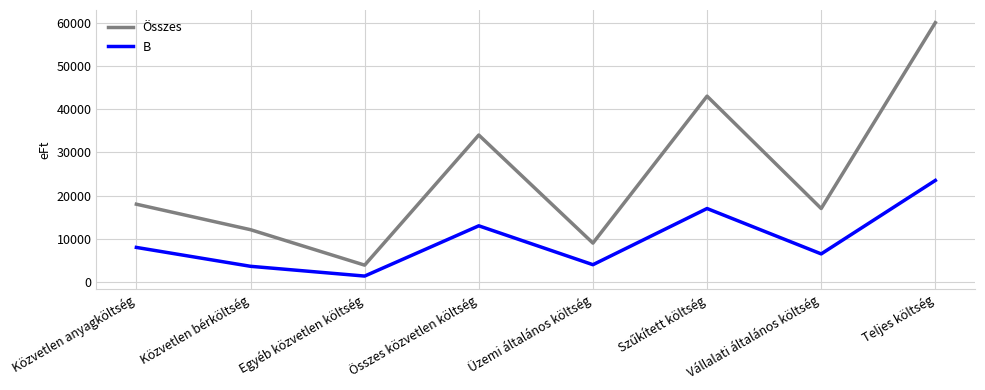

Which series has the largest range (max minus min)?

Összes